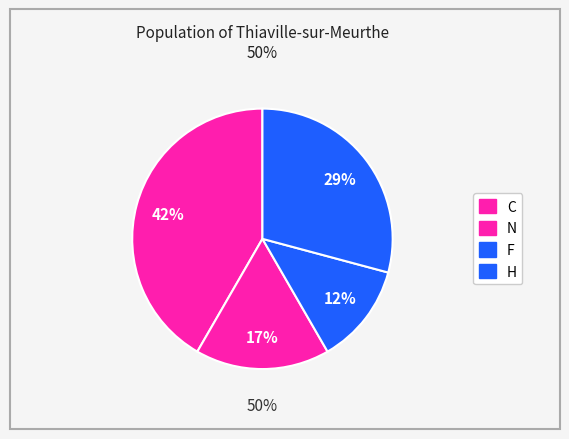

What percentage is the N slice, to the nearest percent?

17%